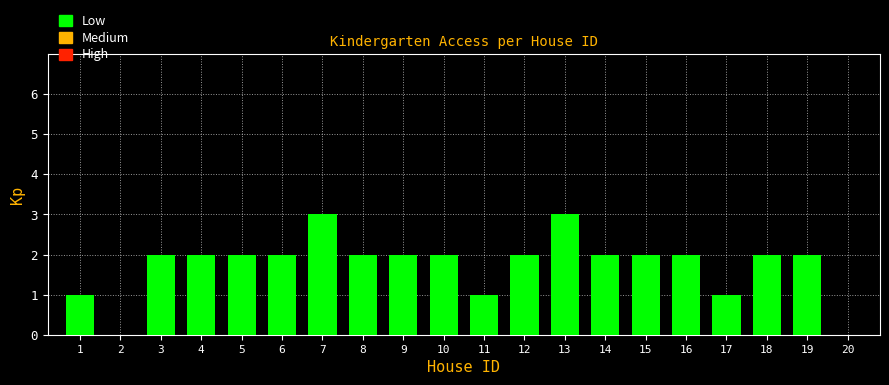

What is the sum of the values at 16 and 13?

5